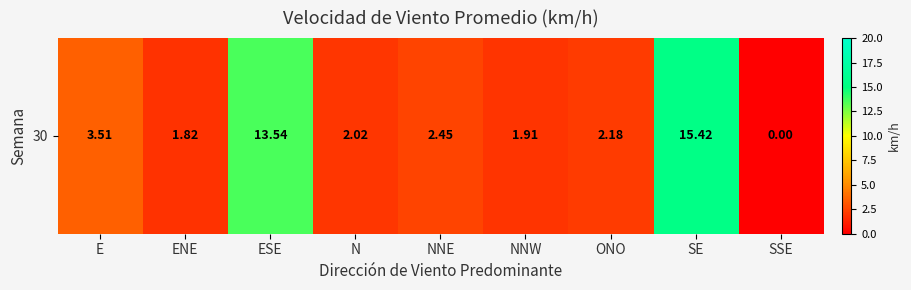

At which category does the chart reach its peak across all series?

SE